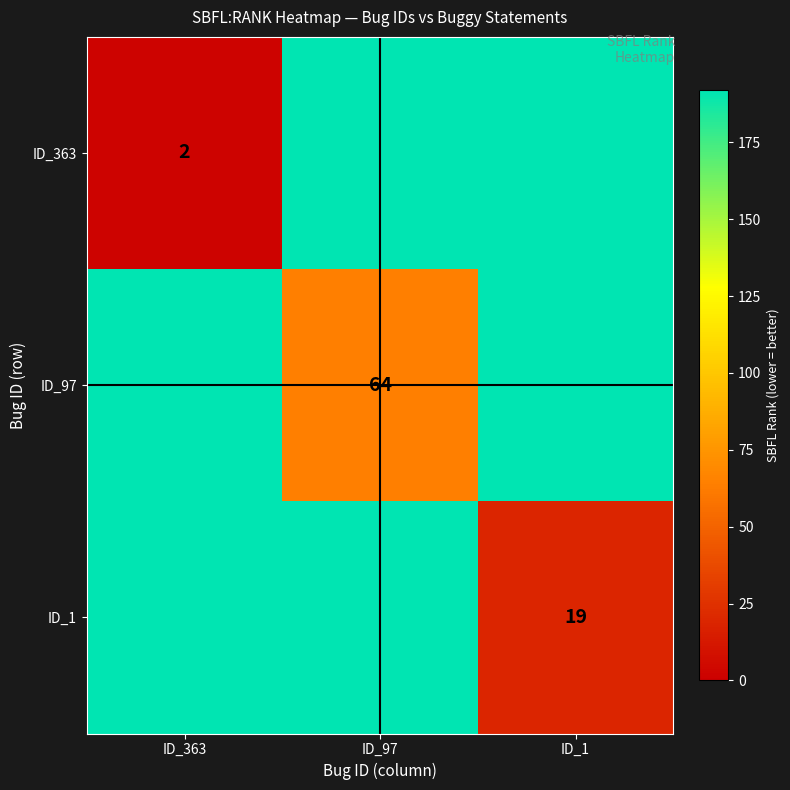

True or false: ID_1 has a value of 19 at ID_1.

True